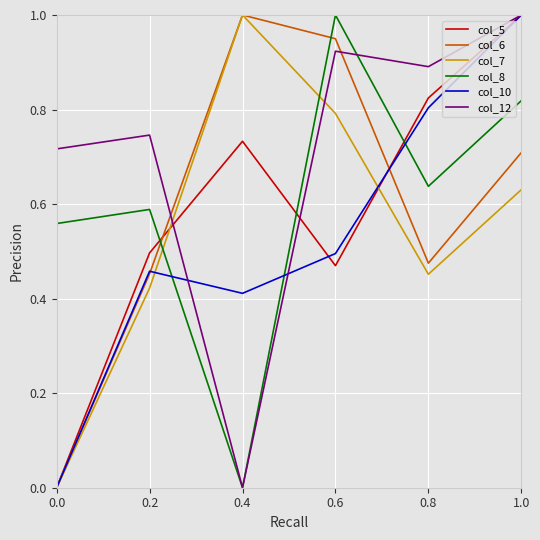

What is the spread (max minus min) of values at 0.4?

1.0